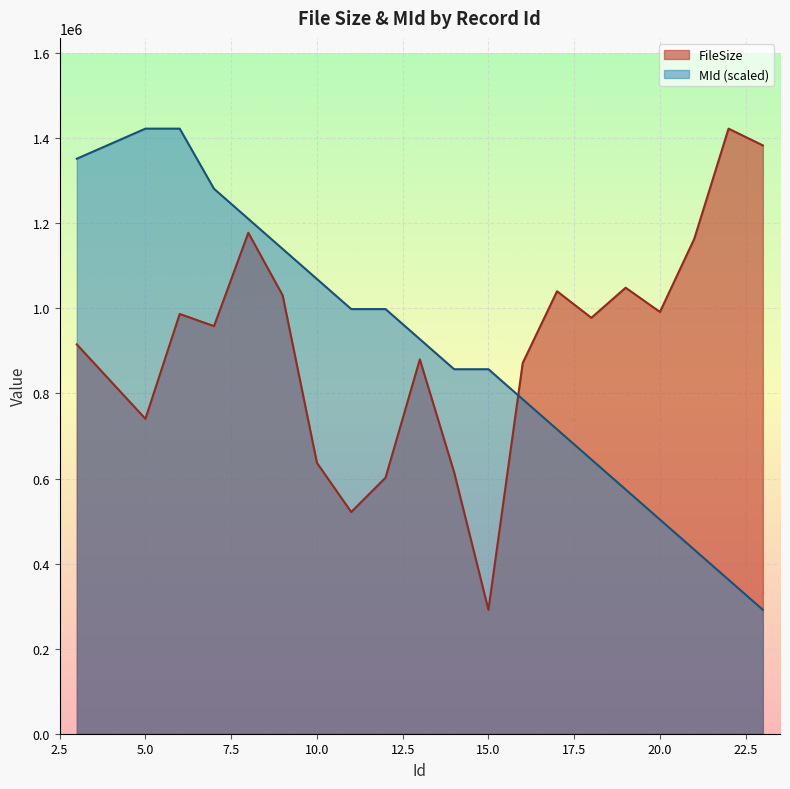

Between 6 and 11, which is larger?

6